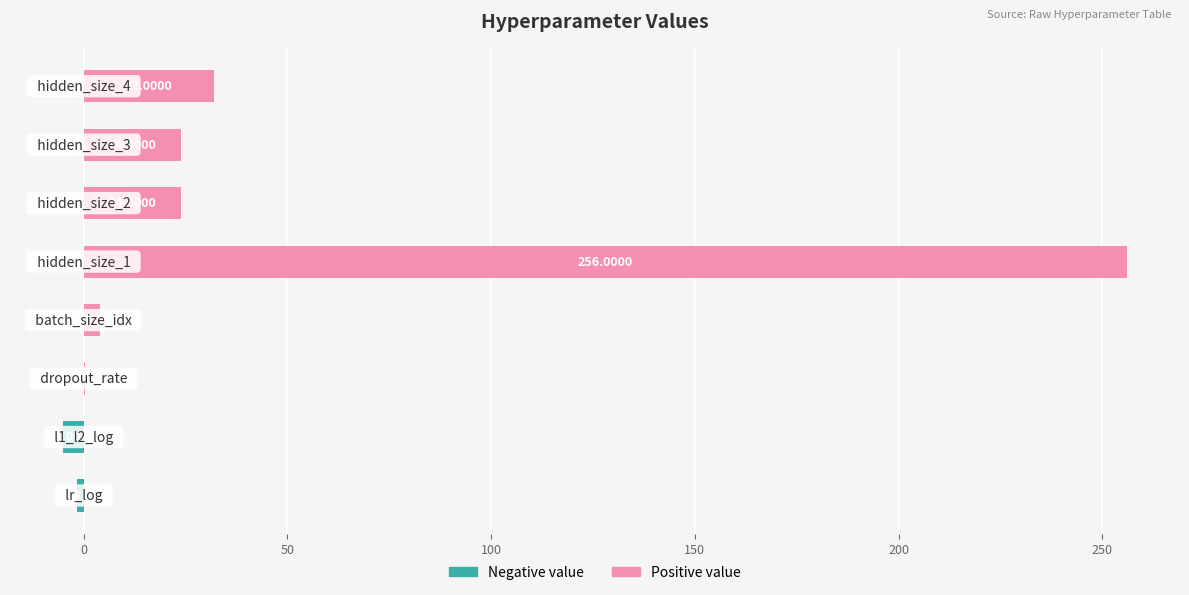

What is the sum of all values?

333.6